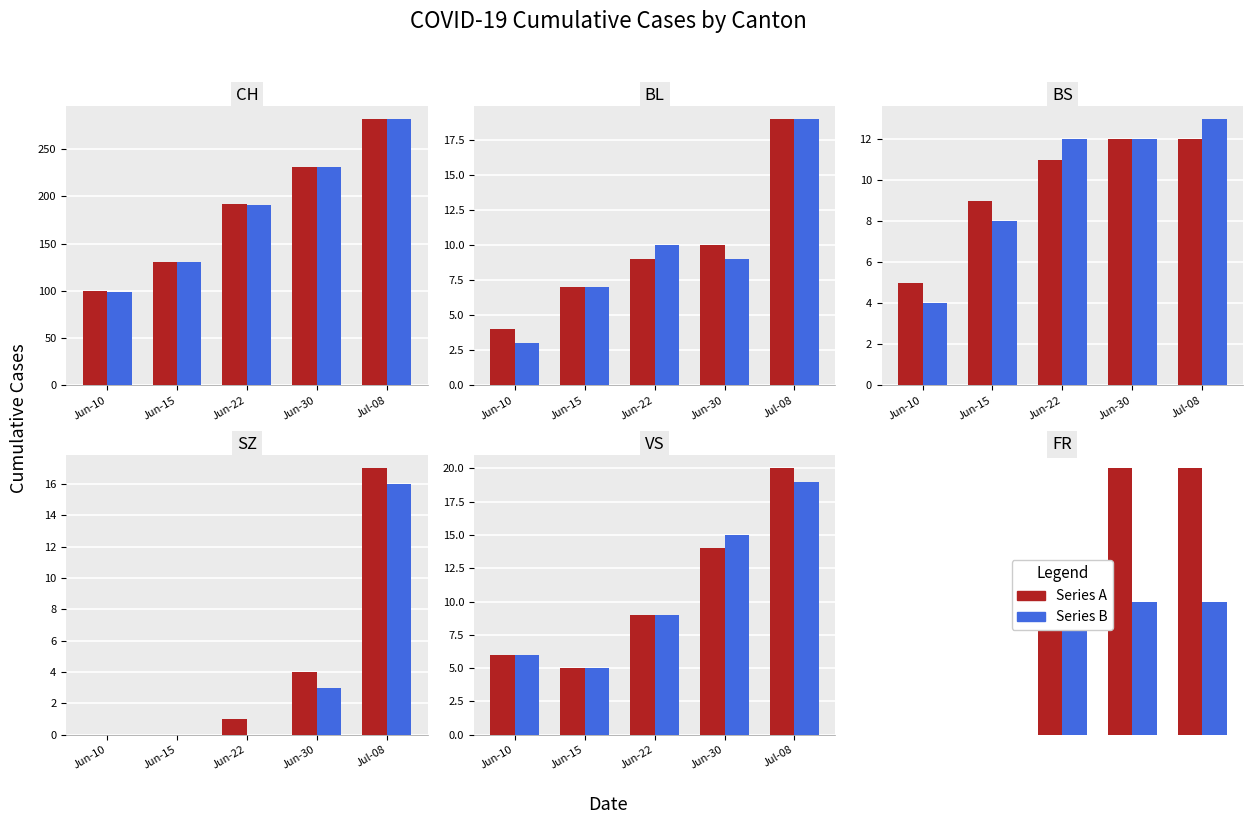

Which series has the largest total across all categories?

Series A